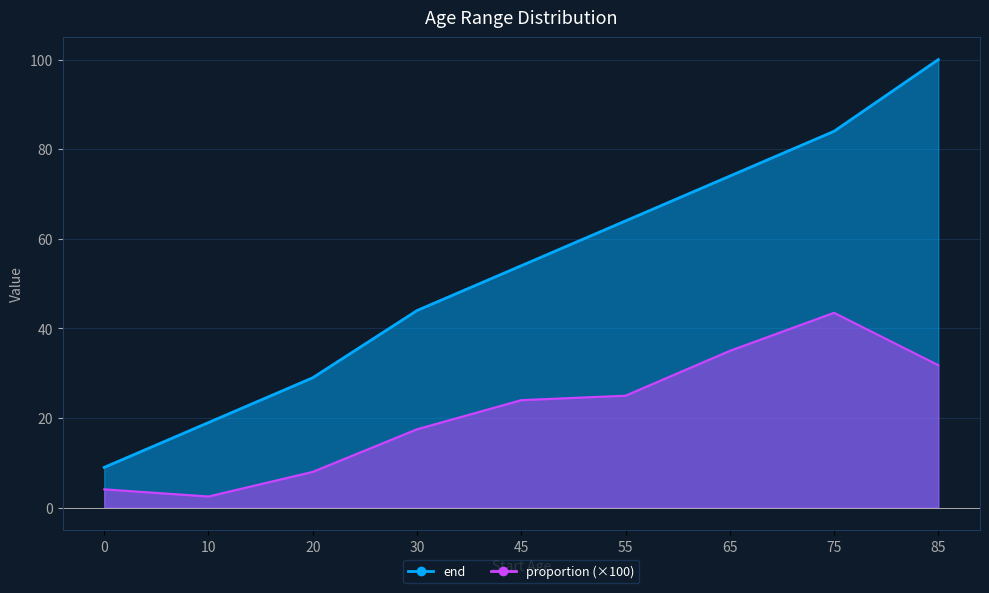

What is the sum of all proportion values?

191.4